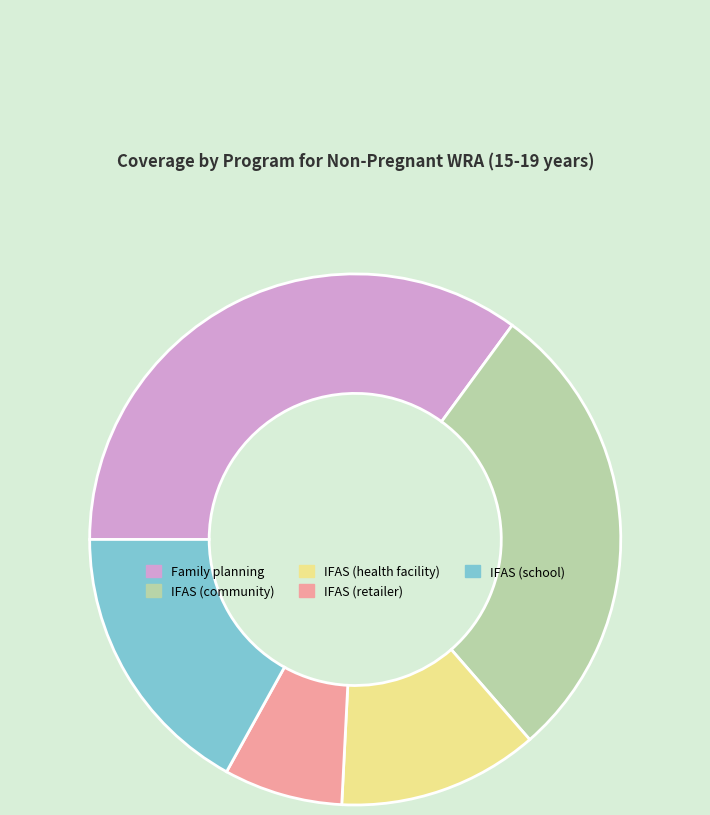

Count the number of slices in the pie.

5